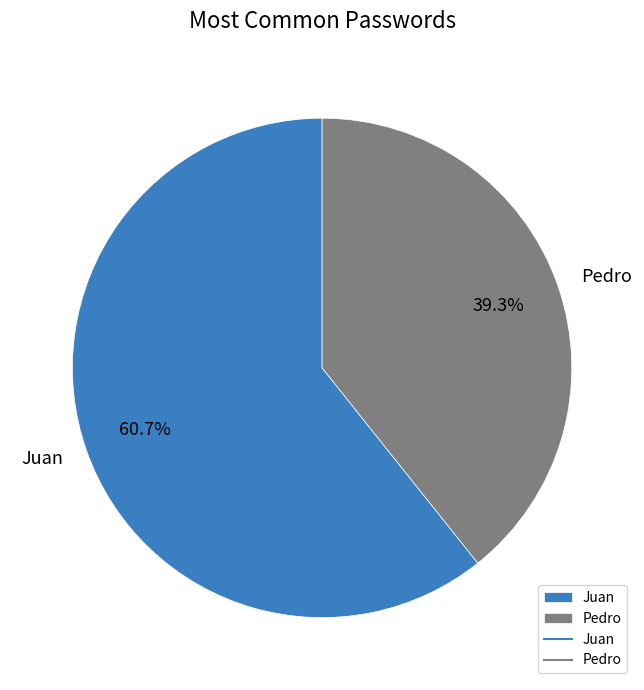

What is the ratio of the value at Pedro to the value at Juan?

0.6